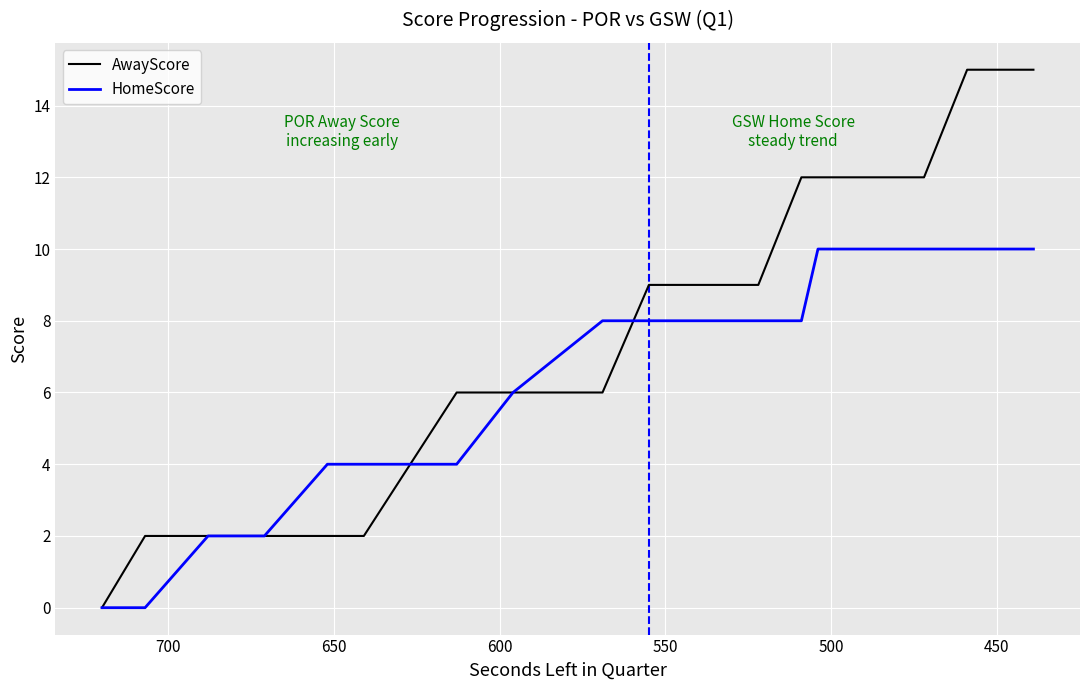

What is the sum of all AwayScore values?

147